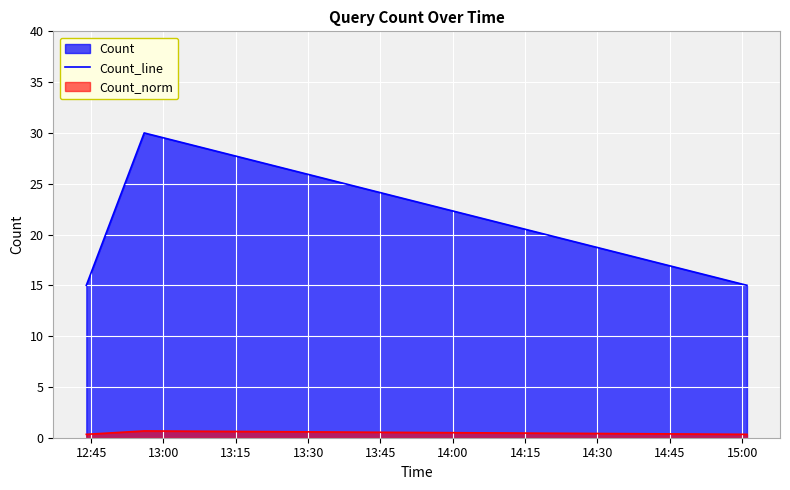

What is the difference between the maximum and minimum values?

15